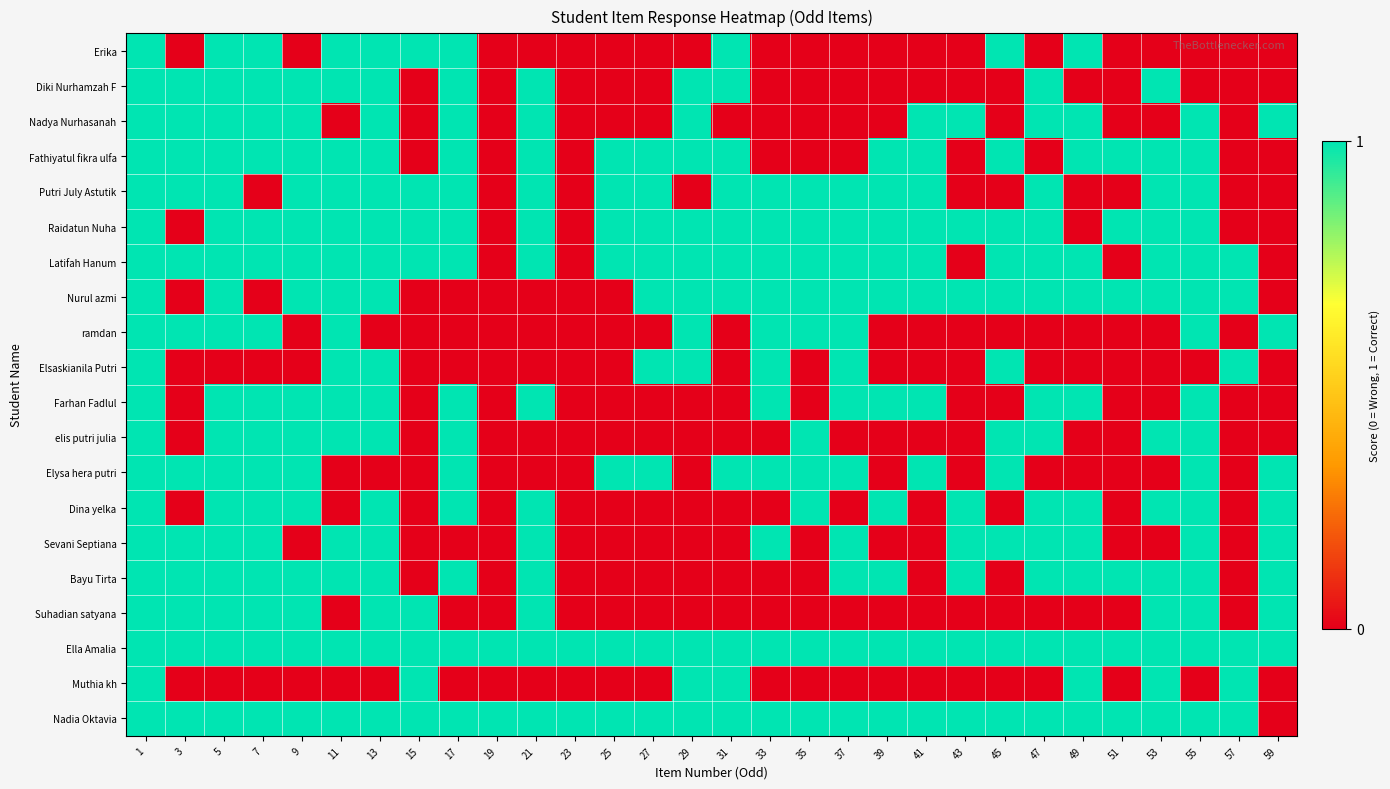

Reading left to right, extract all data points from this chart.

Erika: 1=1	3=0	5=1	7=1	9=0	11=1	13=1	15=1	17=1	19=0	21=0	23=0	25=0	27=0	29=0	31=1	33=0	35=0	37=0	39=0	41=0	43=0	45=1	47=0	49=1	51=0	53=0	55=0	57=0	59=0
Diki Nurhamzah F: 1=1	3=1	5=1	7=1	9=1	11=1	13=1	15=0	17=1	19=0	21=1	23=0	25=0	27=0	29=1	31=1	33=0	35=0	37=0	39=0	41=0	43=0	45=0	47=1	49=0	51=0	53=1	55=0	57=0	59=0
Nadya Nurhasanah: 1=1	3=1	5=1	7=1	9=1	11=0	13=1	15=0	17=1	19=0	21=1	23=0	25=0	27=0	29=1	31=0	33=0	35=0	37=0	39=0	41=1	43=1	45=0	47=1	49=1	51=0	53=0	55=1	57=0	59=1
Fathiyatul fikra ulfa: 1=1	3=1	5=1	7=1	9=1	11=1	13=1	15=0	17=1	19=0	21=1	23=0	25=1	27=1	29=1	31=1	33=0	35=0	37=0	39=1	41=1	43=0	45=1	47=0	49=1	51=1	53=1	55=1	57=0	59=0
Putri July Astutik: 1=1	3=1	5=1	7=0	9=1	11=1	13=1	15=1	17=1	19=0	21=1	23=0	25=1	27=1	29=0	31=1	33=1	35=1	37=1	39=1	41=1	43=0	45=0	47=1	49=0	51=0	53=1	55=1	57=0	59=0
Raidatun Nuha: 1=1	3=0	5=1	7=1	9=1	11=1	13=1	15=1	17=1	19=0	21=1	23=0	25=1	27=1	29=1	31=1	33=1	35=1	37=1	39=1	41=1	43=1	45=1	47=1	49=0	51=1	53=1	55=1	57=0	59=0
Latifah Hanum: 1=1	3=1	5=1	7=1	9=1	11=1	13=1	15=1	17=1	19=0	21=1	23=0	25=1	27=1	29=1	31=1	33=1	35=1	37=1	39=1	41=1	43=0	45=1	47=1	49=1	51=0	53=1	55=1	57=1	59=0
Nurul azmi: 1=1	3=0	5=1	7=0	9=1	11=1	13=1	15=0	17=0	19=0	21=0	23=0	25=0	27=1	29=1	31=1	33=1	35=1	37=1	39=1	41=1	43=1	45=1	47=1	49=1	51=1	53=1	55=1	57=1	59=0
ramdan: 1=1	3=1	5=1	7=1	9=0	11=1	13=0	15=0	17=0	19=0	21=0	23=0	25=0	27=0	29=1	31=0	33=1	35=1	37=1	39=0	41=0	43=0	45=0	47=0	49=0	51=0	53=0	55=1	57=0	59=1
Elsaskianila Putri: 1=1	3=0	5=0	7=0	9=0	11=1	13=1	15=0	17=0	19=0	21=0	23=0	25=0	27=1	29=1	31=0	33=1	35=0	37=1	39=0	41=0	43=0	45=1	47=0	49=0	51=0	53=0	55=0	57=1	59=0
Farhan Fadlul: 1=1	3=0	5=1	7=1	9=1	11=1	13=1	15=0	17=1	19=0	21=1	23=0	25=0	27=0	29=0	31=0	33=1	35=0	37=1	39=1	41=1	43=0	45=0	47=1	49=1	51=0	53=0	55=1	57=0	59=0
elis putri julia: 1=1	3=0	5=1	7=1	9=1	11=1	13=1	15=0	17=1	19=0	21=0	23=0	25=0	27=0	29=0	31=0	33=0	35=1	37=0	39=0	41=0	43=0	45=1	47=1	49=0	51=0	53=1	55=1	57=0	59=0
Elysa hera putri: 1=1	3=1	5=1	7=1	9=1	11=0	13=0	15=0	17=1	19=0	21=0	23=0	25=1	27=1	29=0	31=1	33=1	35=1	37=1	39=0	41=1	43=0	45=1	47=0	49=0	51=0	53=0	55=1	57=0	59=1
Dina yelka: 1=1	3=0	5=1	7=1	9=1	11=0	13=1	15=0	17=1	19=0	21=1	23=0	25=0	27=0	29=0	31=0	33=0	35=1	37=0	39=1	41=0	43=1	45=0	47=1	49=1	51=0	53=1	55=1	57=0	59=1
Sevani Septiana: 1=1	3=1	5=1	7=1	9=0	11=1	13=1	15=0	17=0	19=0	21=1	23=0	25=0	27=0	29=0	31=0	33=1	35=0	37=1	39=0	41=0	43=1	45=1	47=1	49=1	51=0	53=0	55=1	57=0	59=1
Bayu Tirta: 1=1	3=1	5=1	7=1	9=1	11=1	13=1	15=0	17=1	19=0	21=1	23=0	25=0	27=0	29=0	31=0	33=0	35=0	37=1	39=1	41=0	43=1	45=0	47=1	49=1	51=1	53=1	55=1	57=0	59=1
Suhadian satyana: 1=1	3=1	5=1	7=1	9=1	11=0	13=1	15=1	17=0	19=0	21=1	23=0	25=0	27=0	29=0	31=0	33=0	35=0	37=0	39=0	41=0	43=0	45=0	47=0	49=0	51=0	53=1	55=1	57=0	59=1
Ella Amalia: 1=1	3=1	5=1	7=1	9=1	11=1	13=1	15=1	17=1	19=1	21=1	23=1	25=1	27=1	29=1	31=1	33=1	35=1	37=1	39=1	41=1	43=1	45=1	47=1	49=1	51=1	53=1	55=1	57=1	59=1
Muthia kh: 1=1	3=0	5=0	7=0	9=0	11=0	13=0	15=1	17=0	19=0	21=0	23=0	25=0	27=0	29=1	31=1	33=0	35=0	37=0	39=0	41=0	43=0	45=0	47=0	49=1	51=0	53=1	55=0	57=1	59=0
Nadia Oktavia: 1=1	3=1	5=1	7=1	9=1	11=1	13=1	15=1	17=1	19=1	21=1	23=1	25=1	27=1	29=1	31=1	33=1	35=1	37=1	39=1	41=1	43=1	45=1	47=1	49=1	51=1	53=1	55=1	57=1	59=0